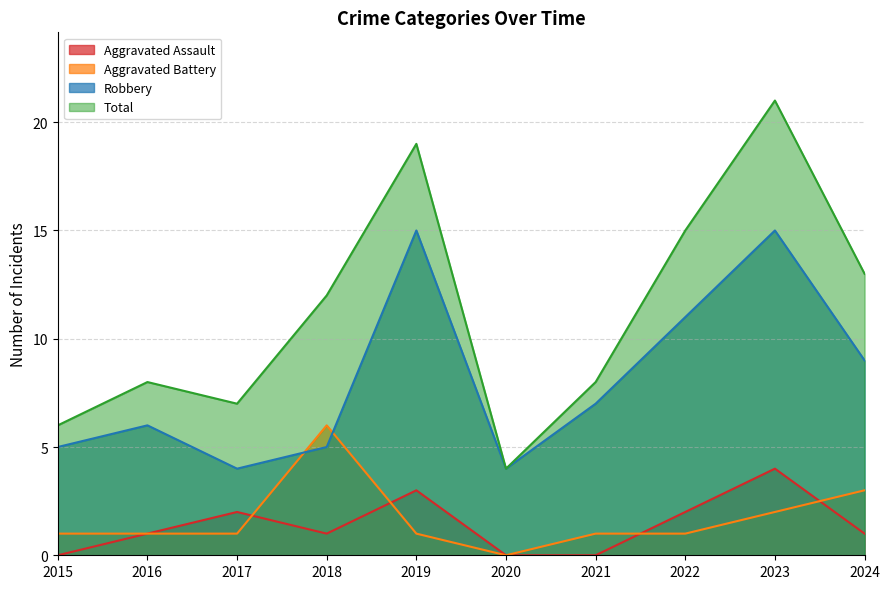

The Aggravated Assault series shows 2 at 2021. True or false?

False